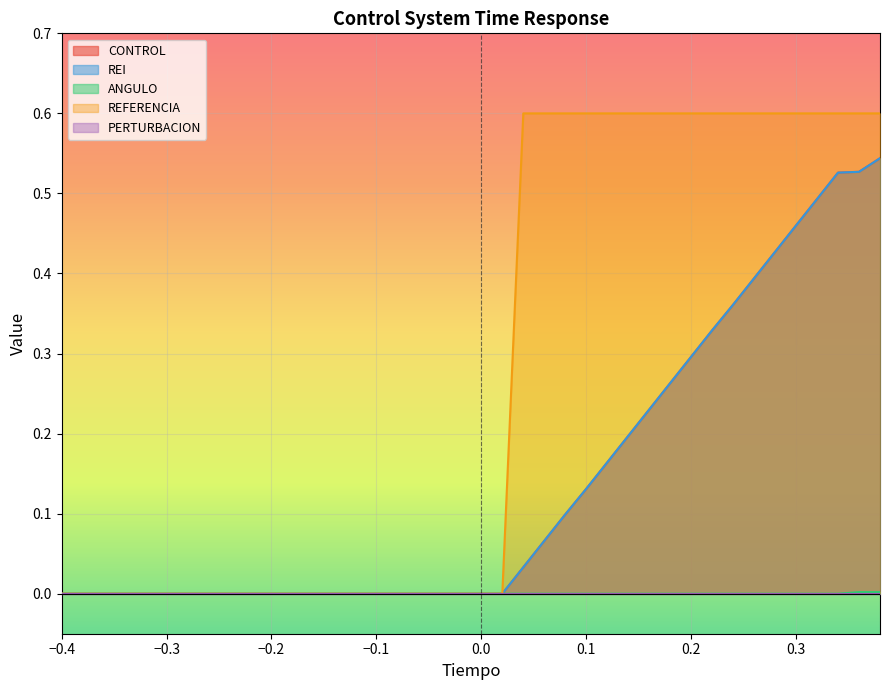

True or false: CONTROL has more than 0 interior local peaks.

False